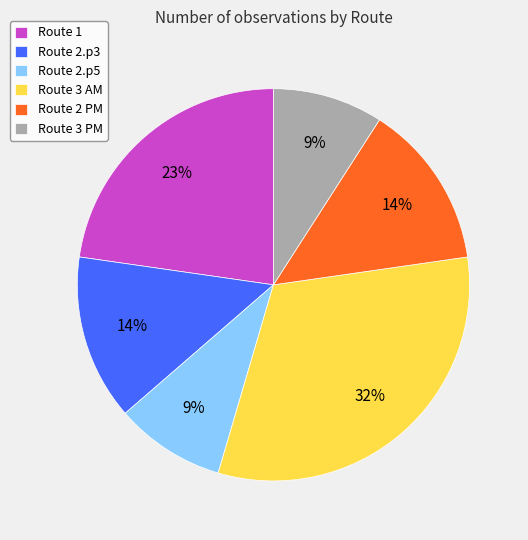

Which has a higher value, Route 2.p5 or Route 2.p3?

Route 2.p3